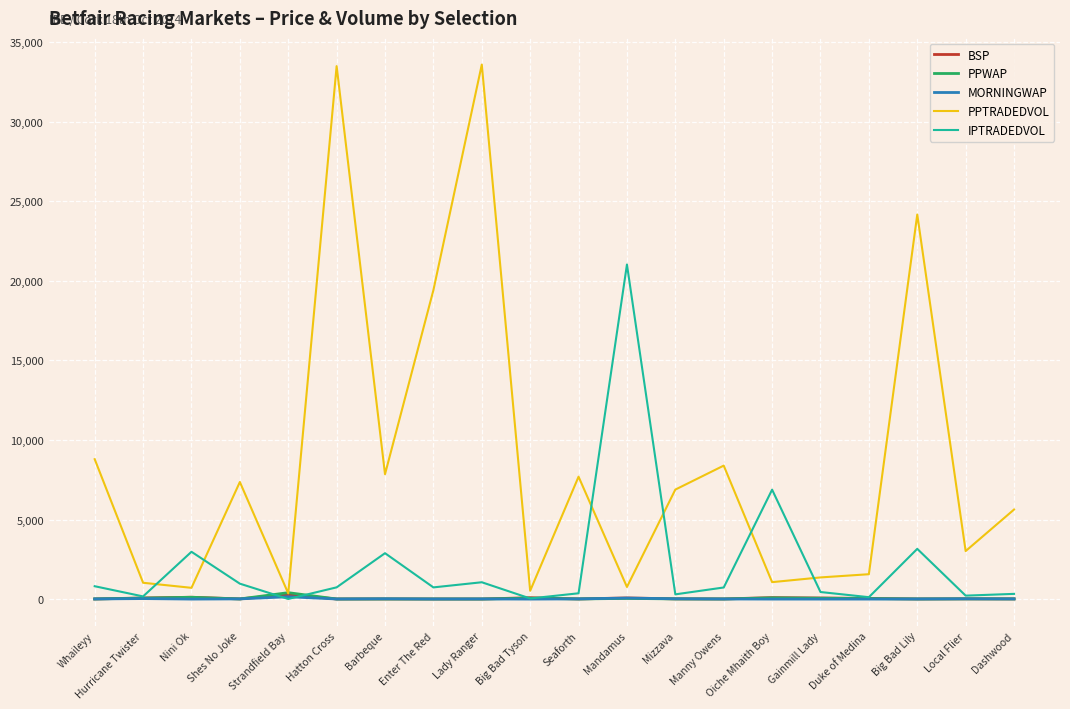

Between Lady Ranger and Mandamus, which series saw the biggest shift?

PPTRADEDVOL